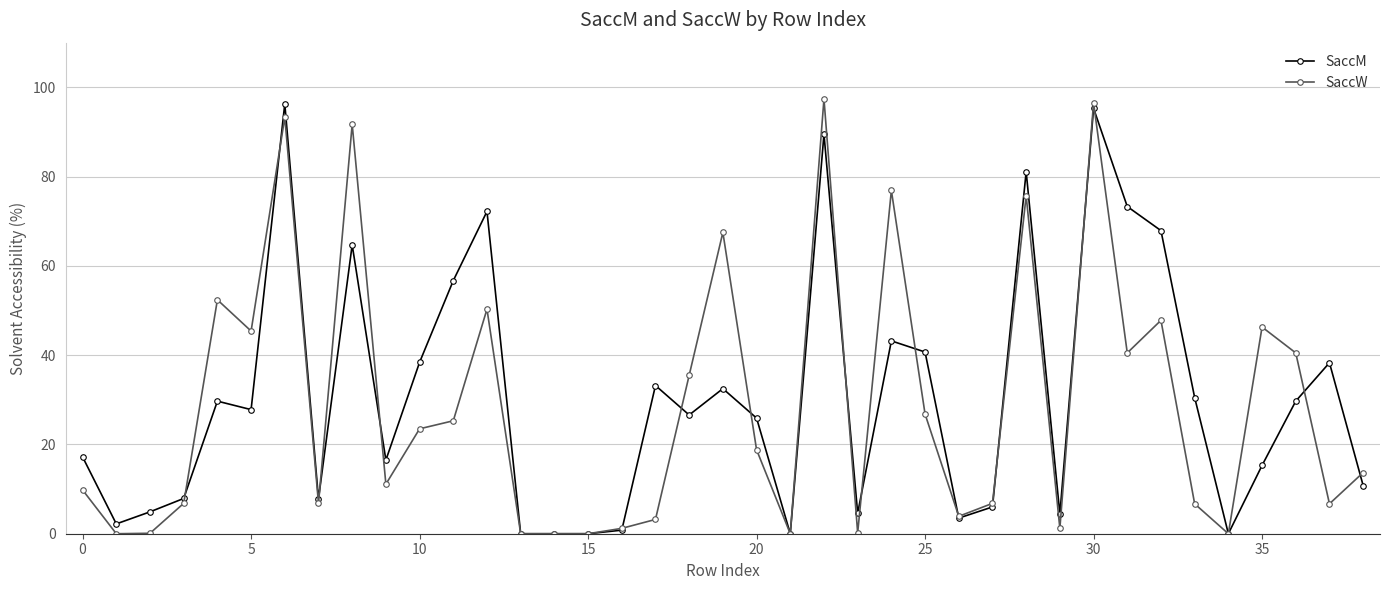

What is the value of the SaccW point at the 7th from the left?

93.3